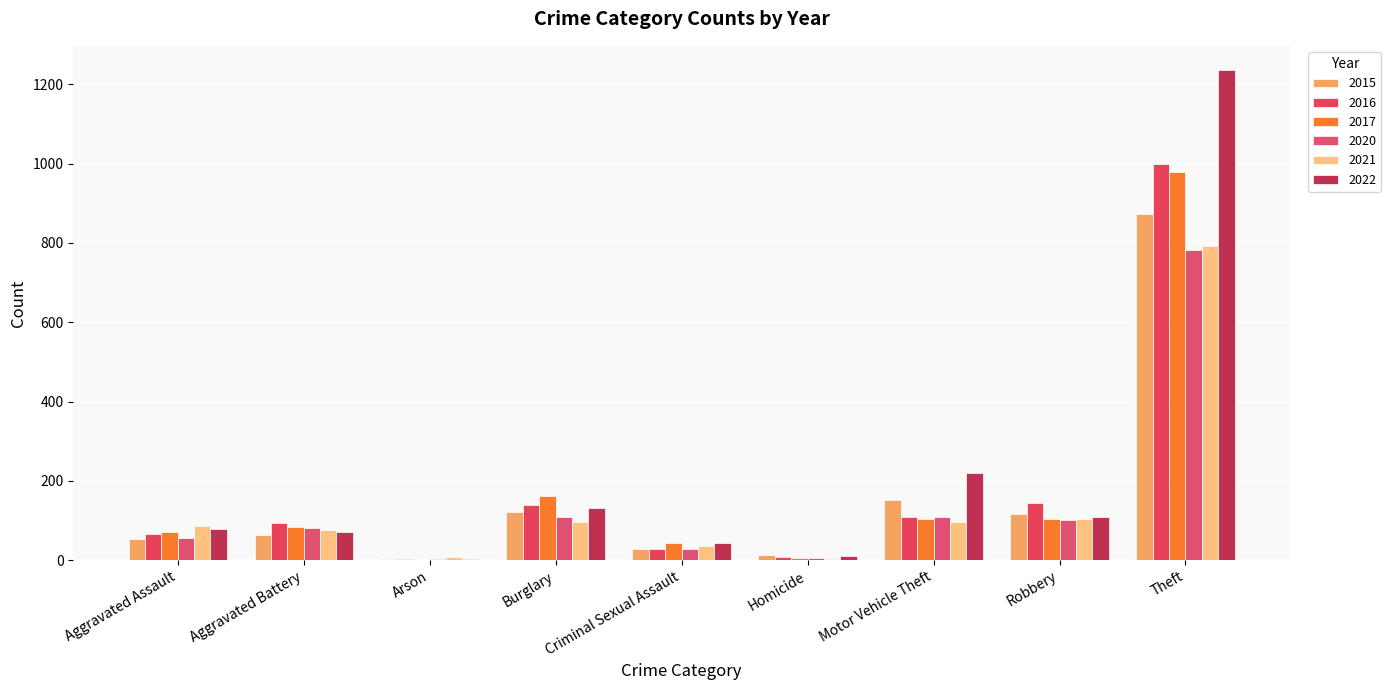

Between Homicide and Motor Vehicle Theft, which series saw the biggest shift?

2022